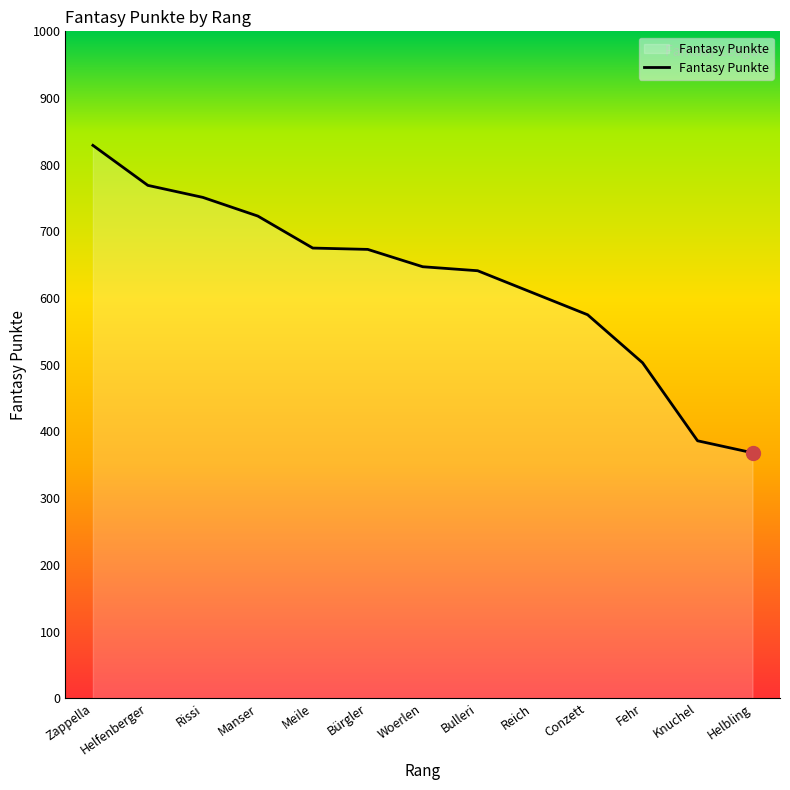

What is the difference between the maximum and minimum values?

461